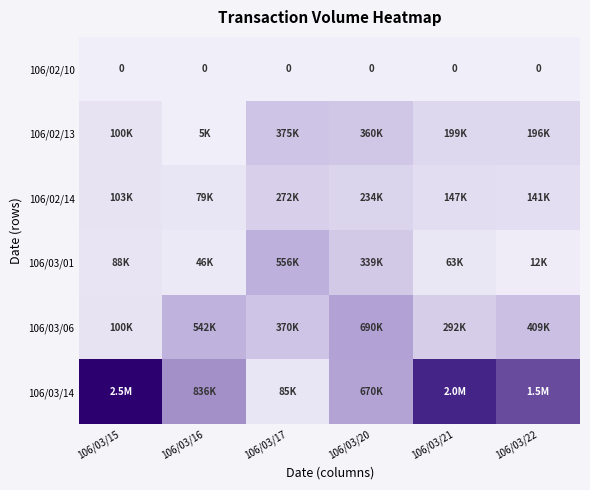

At how many categories does at least one series exceed 0?

6